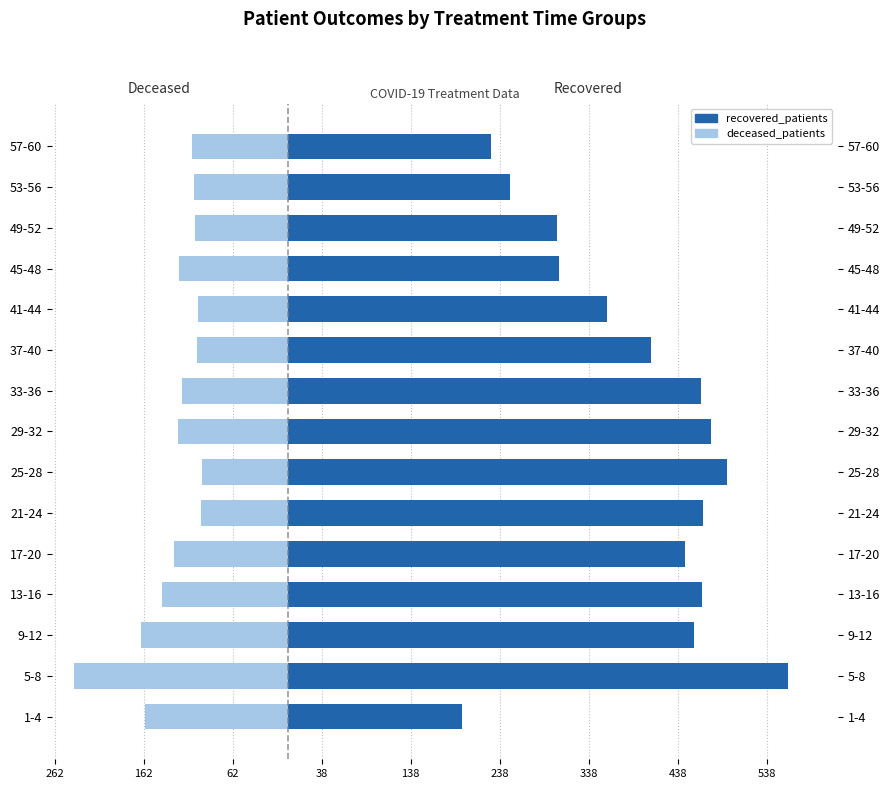

What is the sum of all deceased_patients values?

-1918